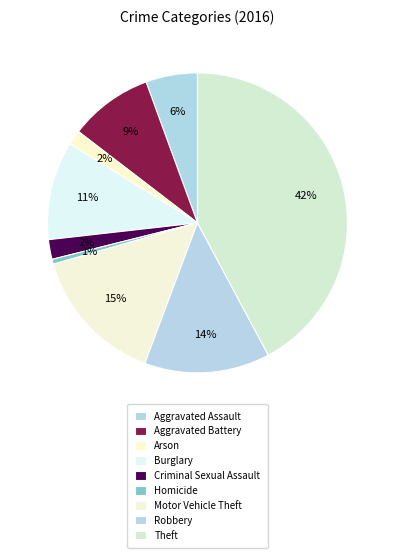

Combined, what portion of the pie is Motor Vehicle Theft and Homicide?

15.4%